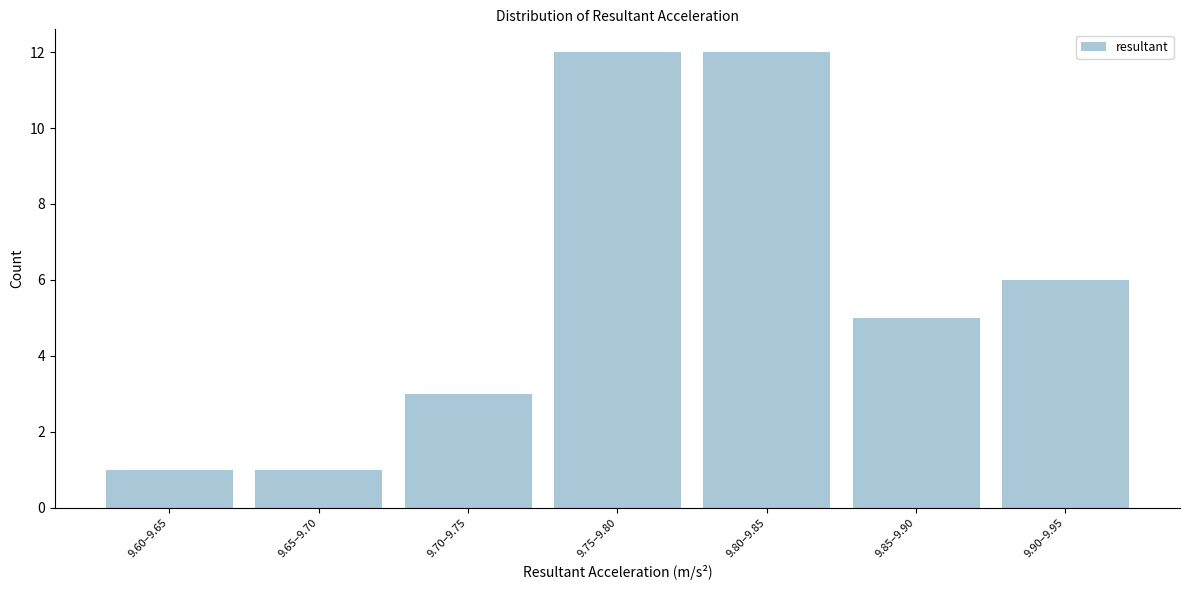

Reading left to right, list all the values displayed in this chart.

9.60–9.65=1	9.65–9.70=1	9.70–9.75=3	9.75–9.80=12	9.80–9.85=12	9.85–9.90=5	9.90–9.95=6